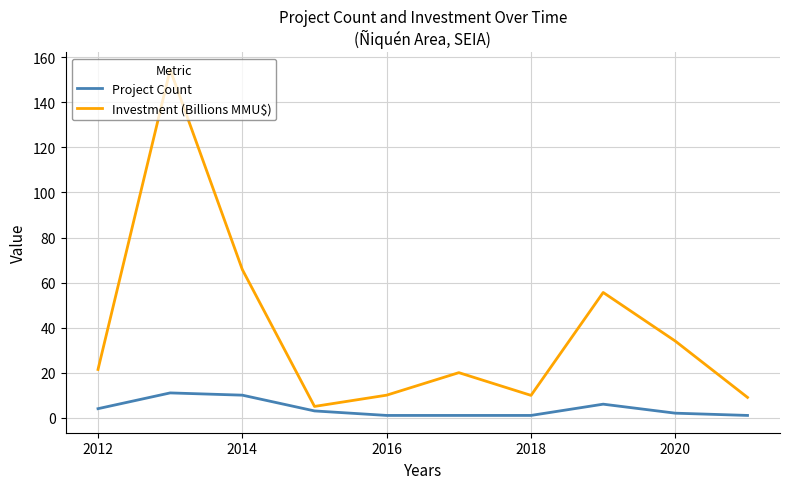

What is the highest value of the Investment (Billions MMU$) series?

154.6